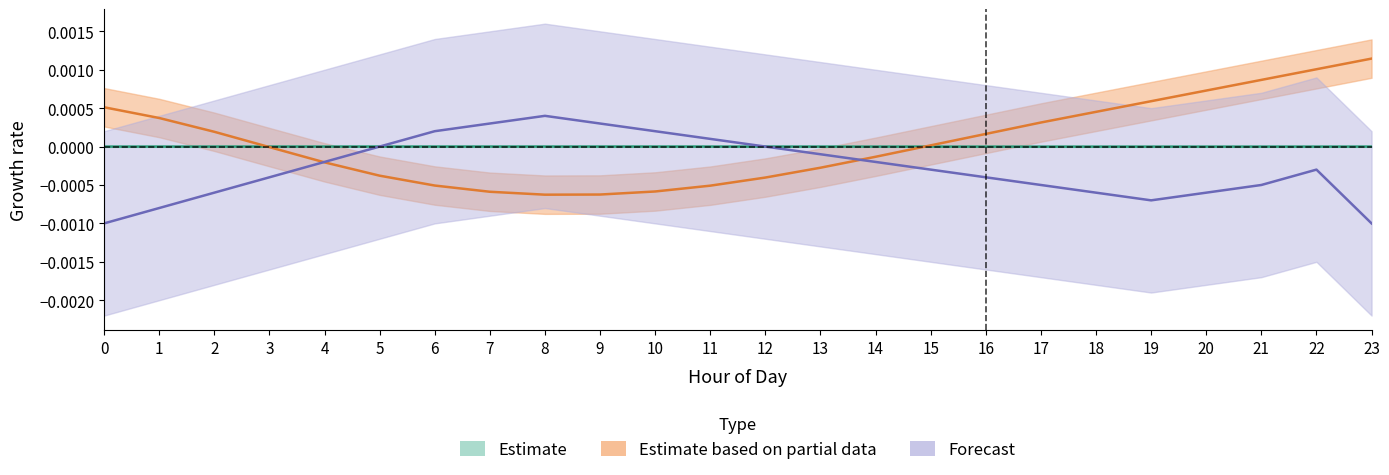

At how many categories does at least one series exceed 0?

22